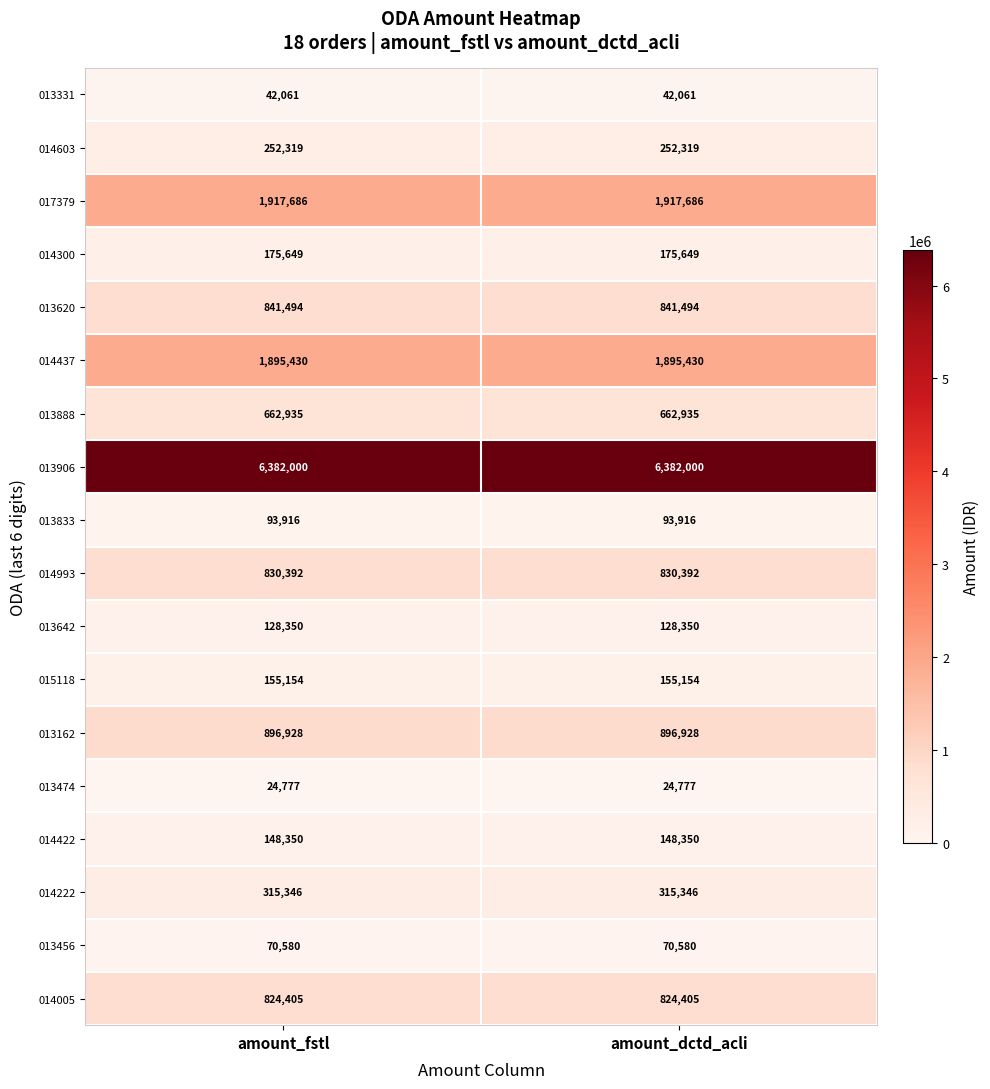

At how many categories does at least one series exceed 2897164?

2